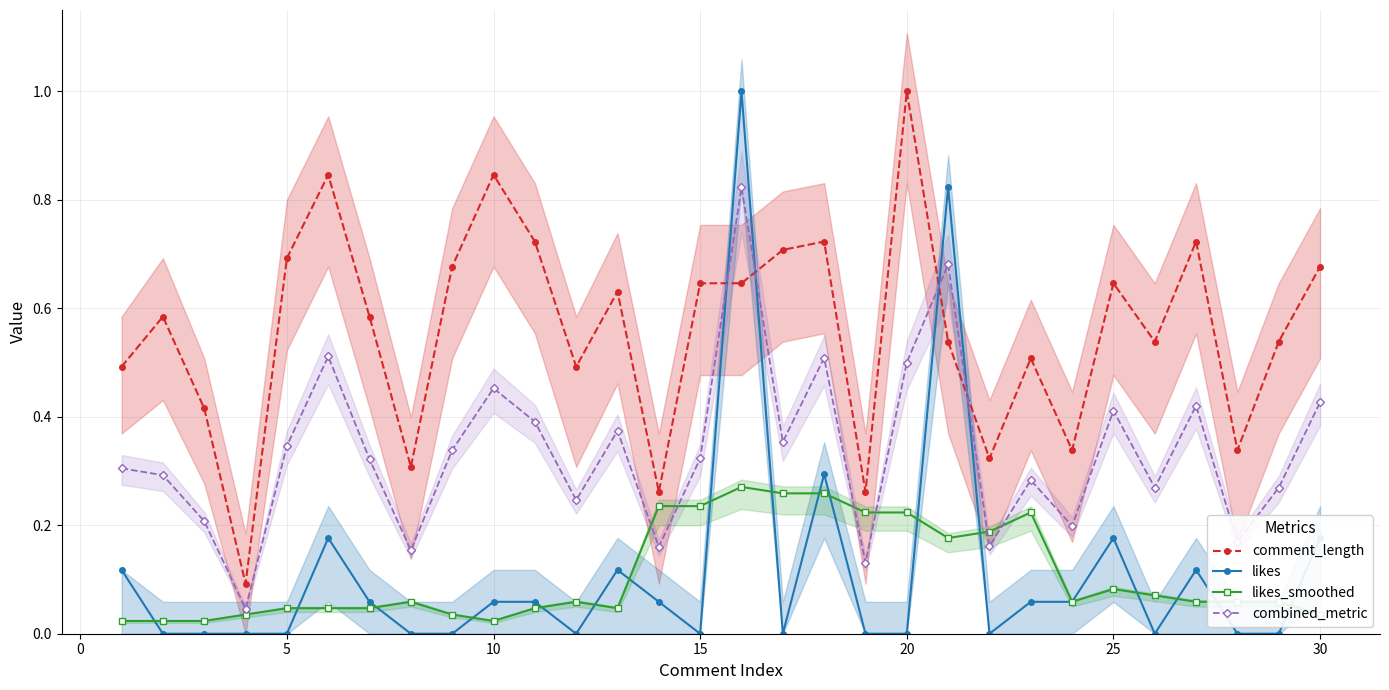

What is the highest value of the comment_length series?

1.0